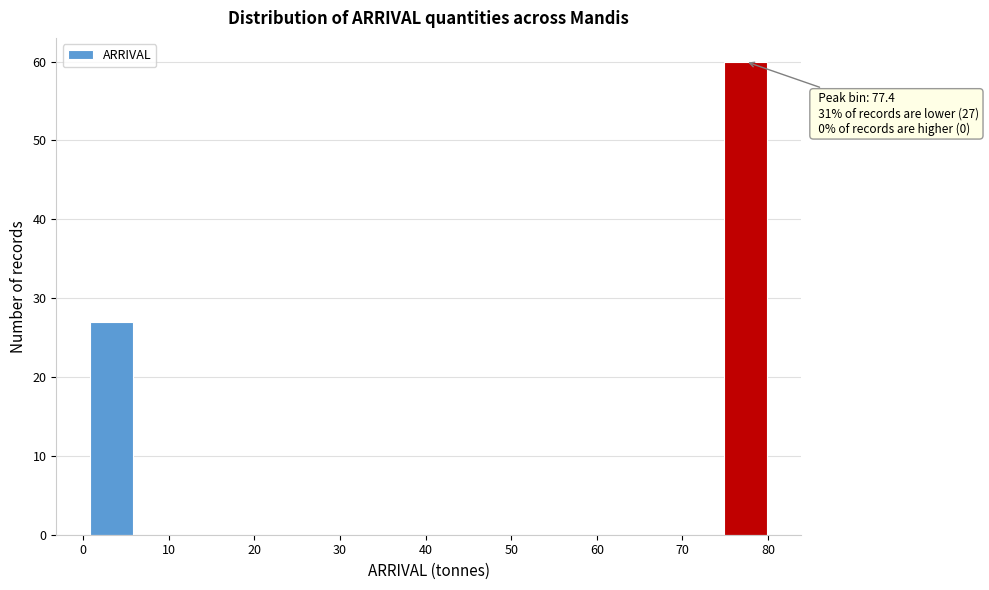

Over which range of the x-axis is the bar tallest?

75 to 80